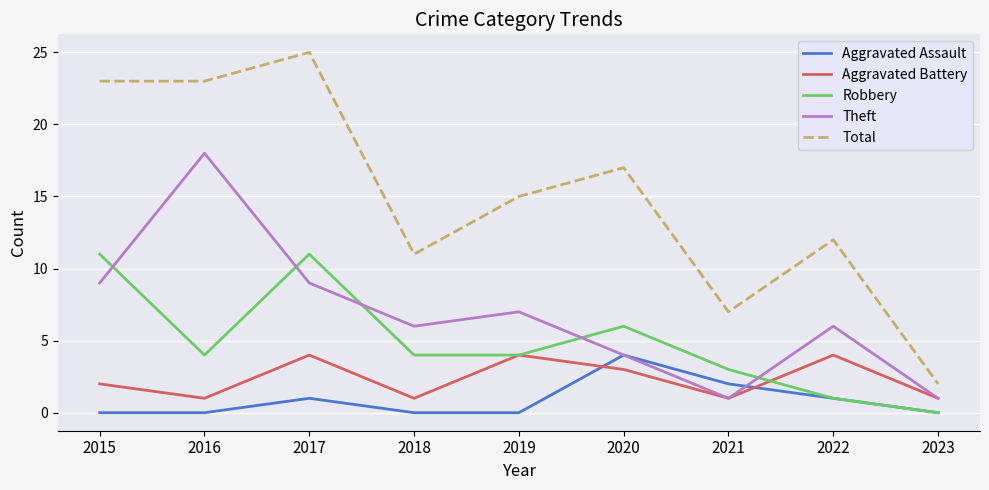

Which series has the largest range (max minus min)?

Total